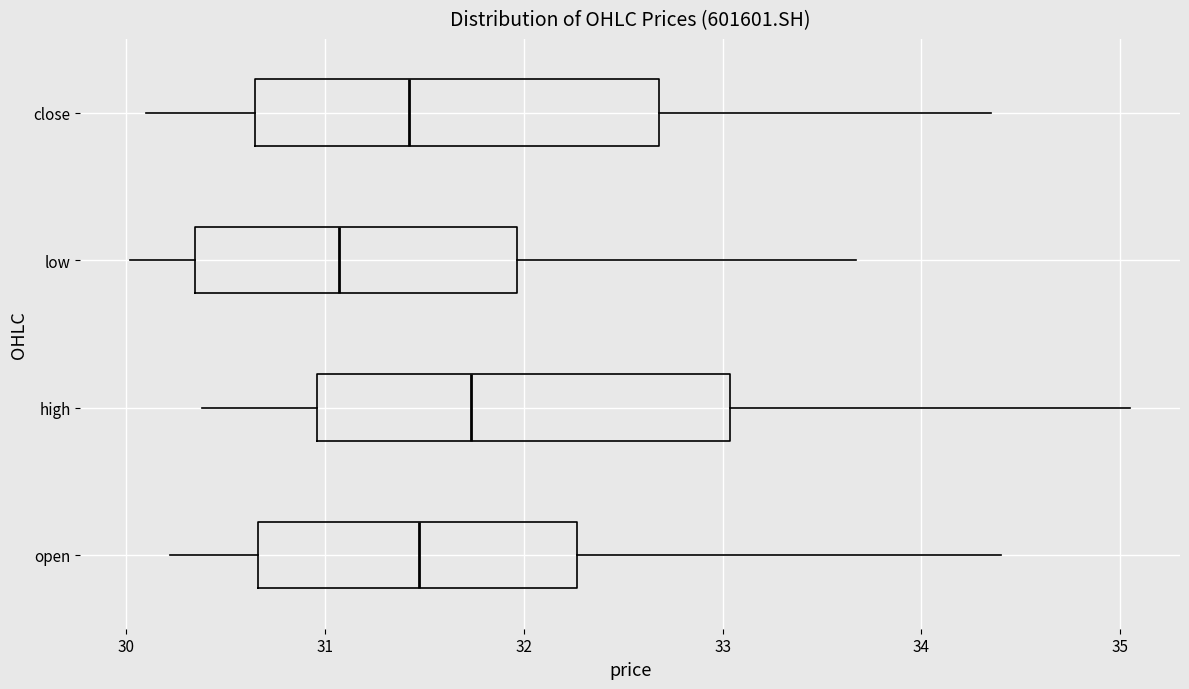

Where does the right whisker of the box for open end on the x-axis? The values are not printed on the chart, so give them approximately, as read against the axis.

34.4